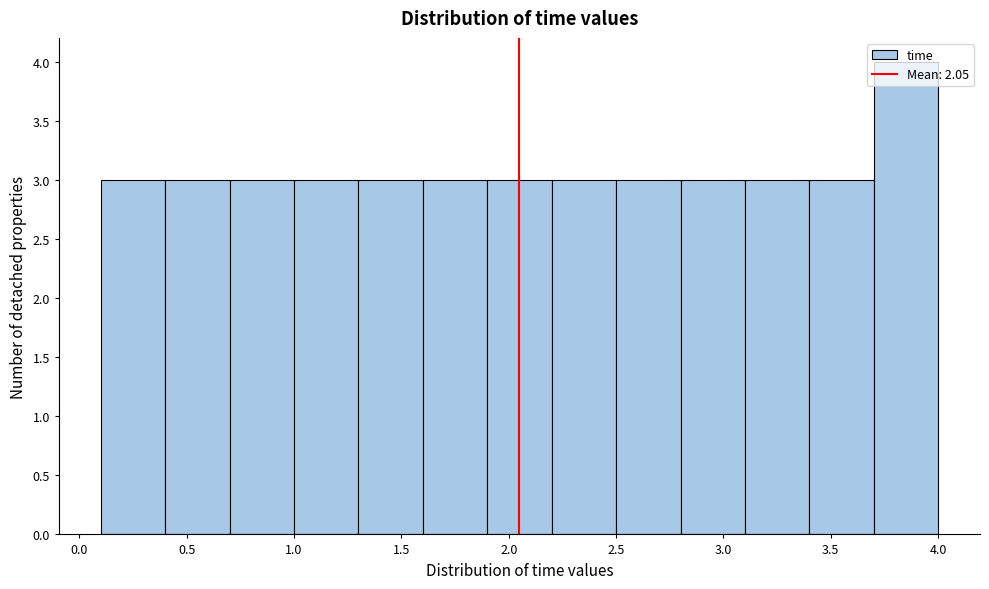

Reading left to right, transcribe this chart: for each bar, give the range it covers on the x-axis and its height. The values are not printed on the chart, so give them approximately, as read against the axis.

0.1 to 0.4: 3
0.4 to 0.7: 3
0.7 to 1.0: 3
1.0 to 1.3: 3
1.3 to 1.6: 3
1.6 to 1.9: 3
1.9 to 2.2: 3
2.2 to 2.5: 3
2.5 to 2.8: 3
2.8 to 3.1: 3
3.1 to 3.4: 3
3.4 to 3.7: 3
3.7 to 4.0: 4